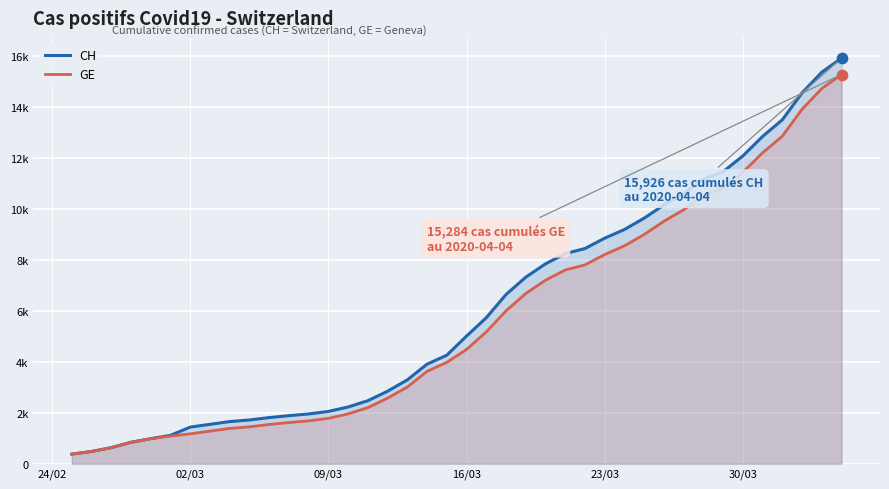

Which series has the largest Y range (max minus min)?

CH